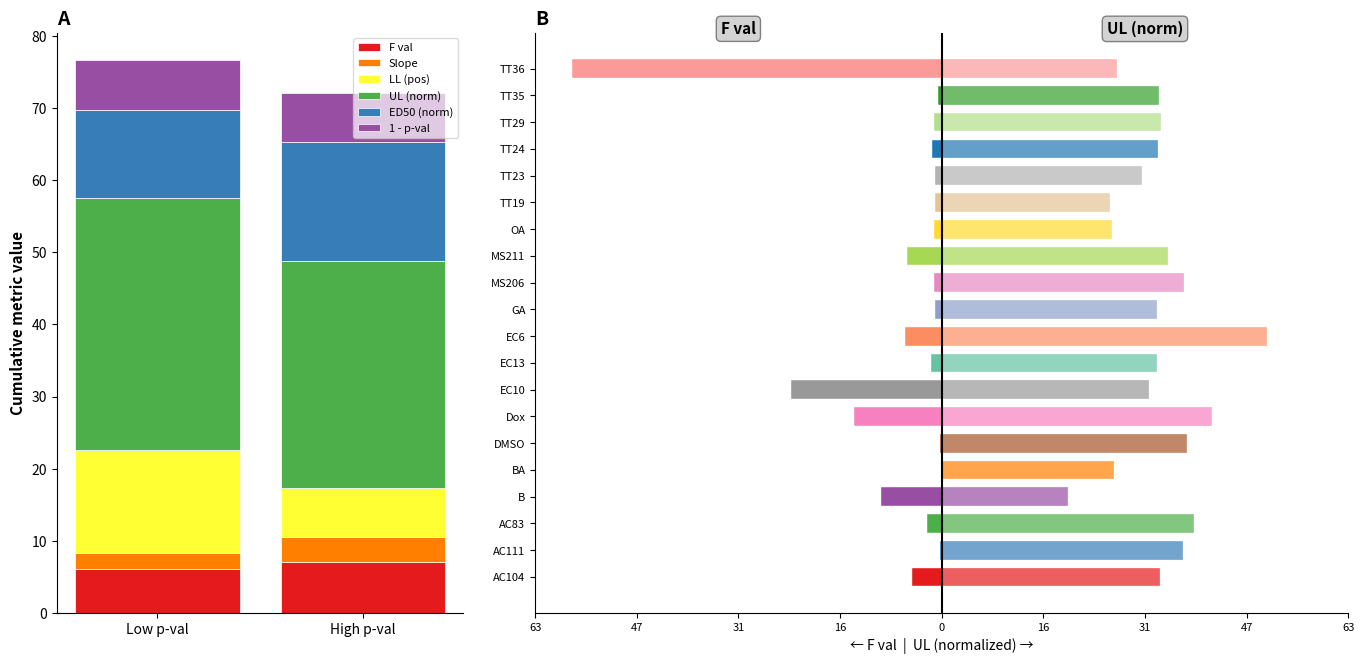

How many bars are there in each group?

6